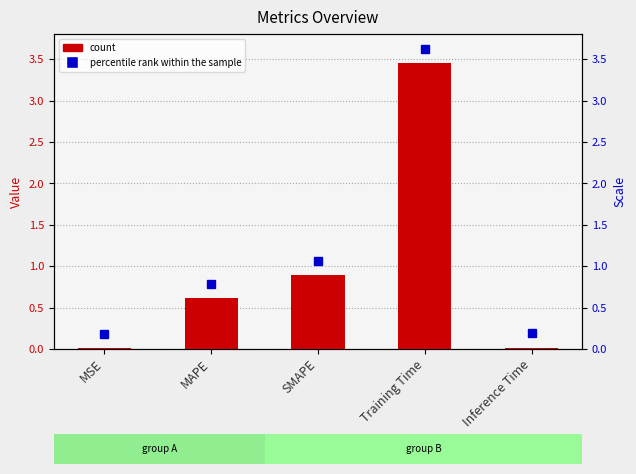

How many bars are there in total?

5